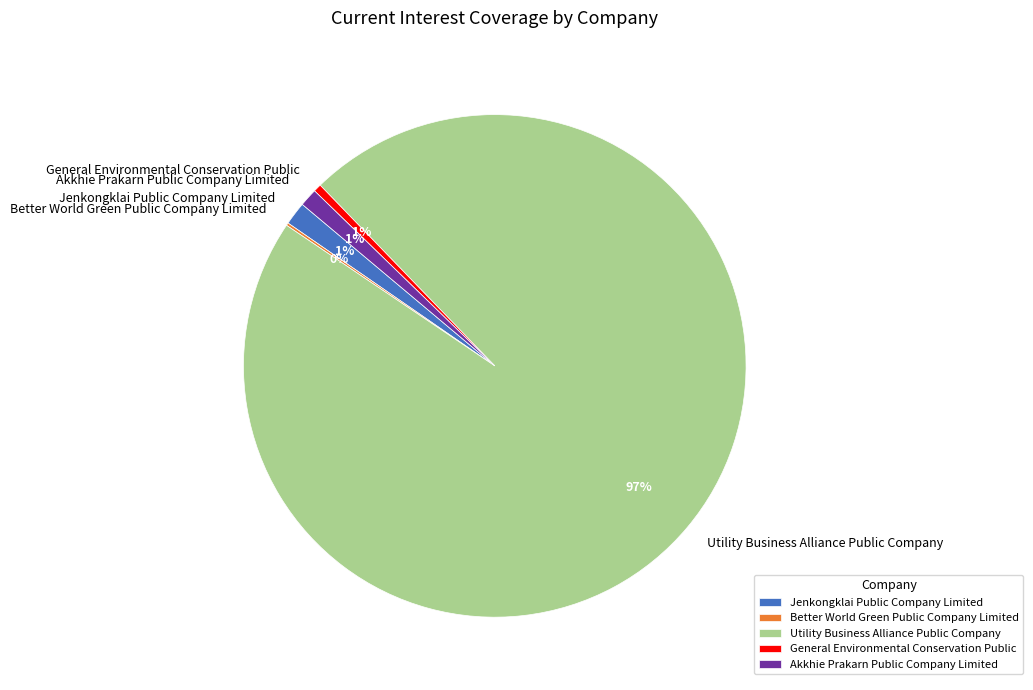

Do General Environmental Conservation Public and Utility Business Alliance Public Company together represent more than half of the pie?

Yes